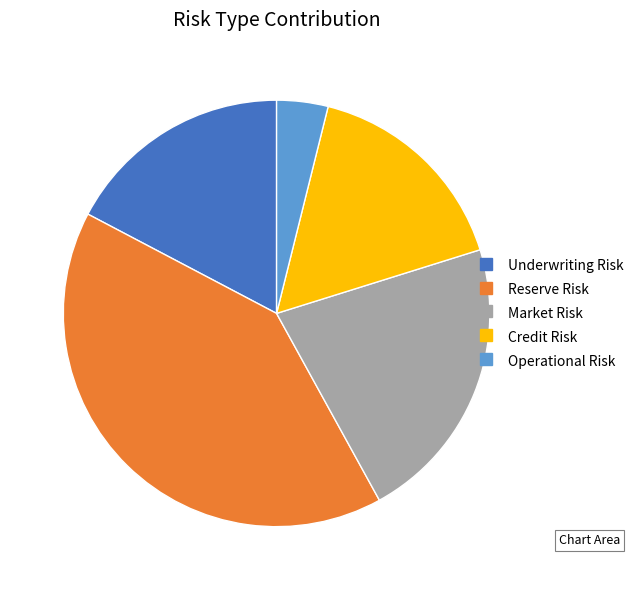

Which category has the smallest portion of the pie?

Operational Risk